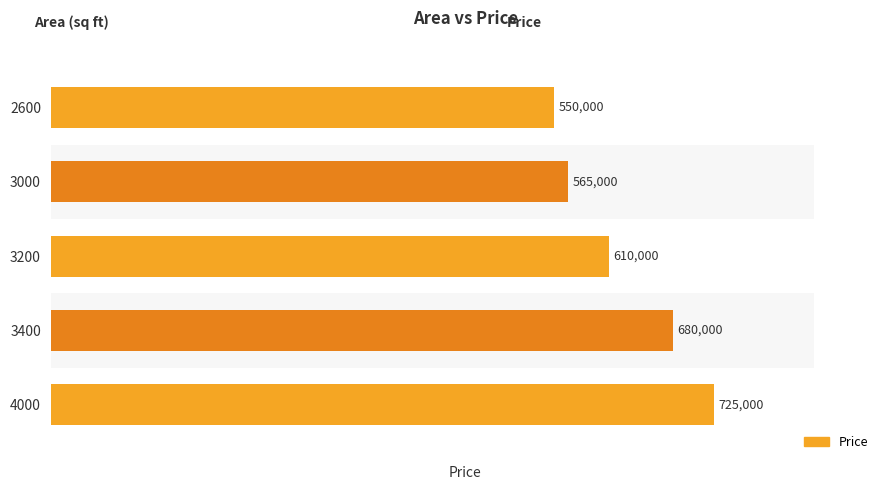

What is the average value?

626000